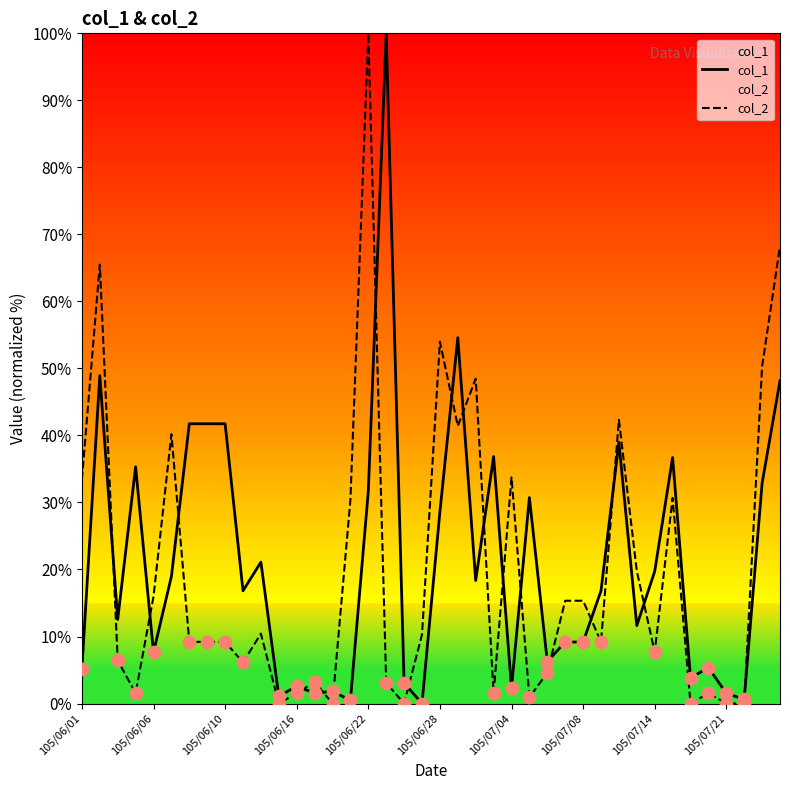

Which series reaches the minimum Y coordinate?

col_1